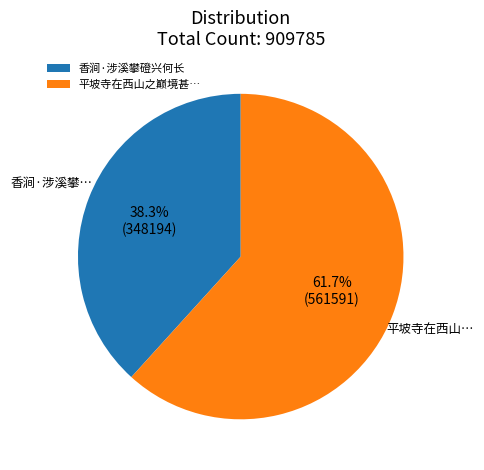

Rank the categories by value from lowest to highest.

香涧·涉溪攀磴兴何长, 平坡寺在西山之巅境甚…